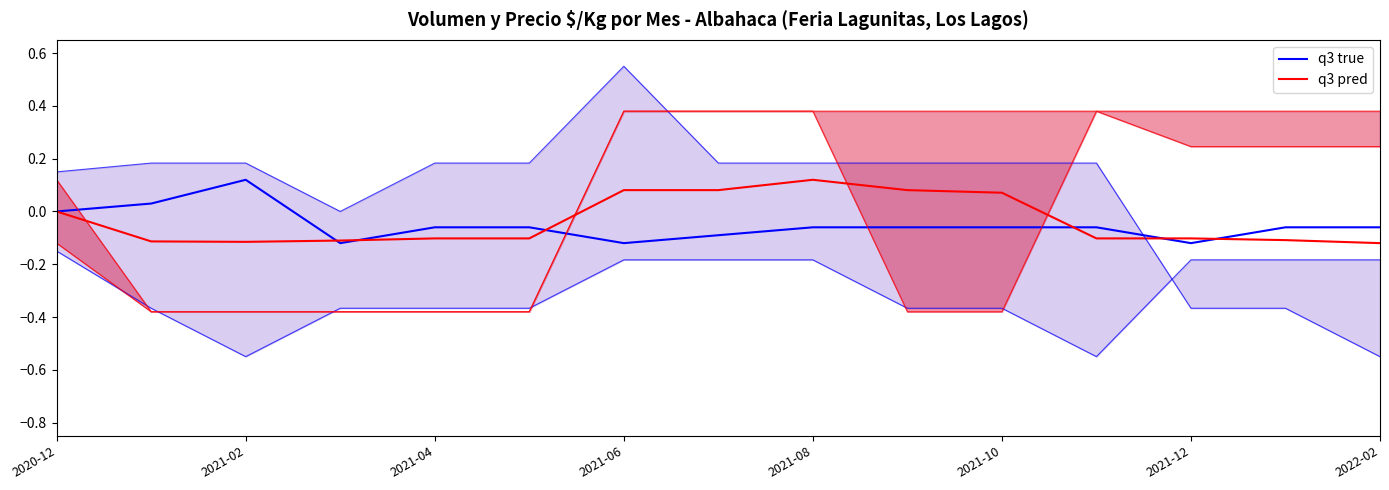

Which category has the highest value in the q3 pred series?

2021-08